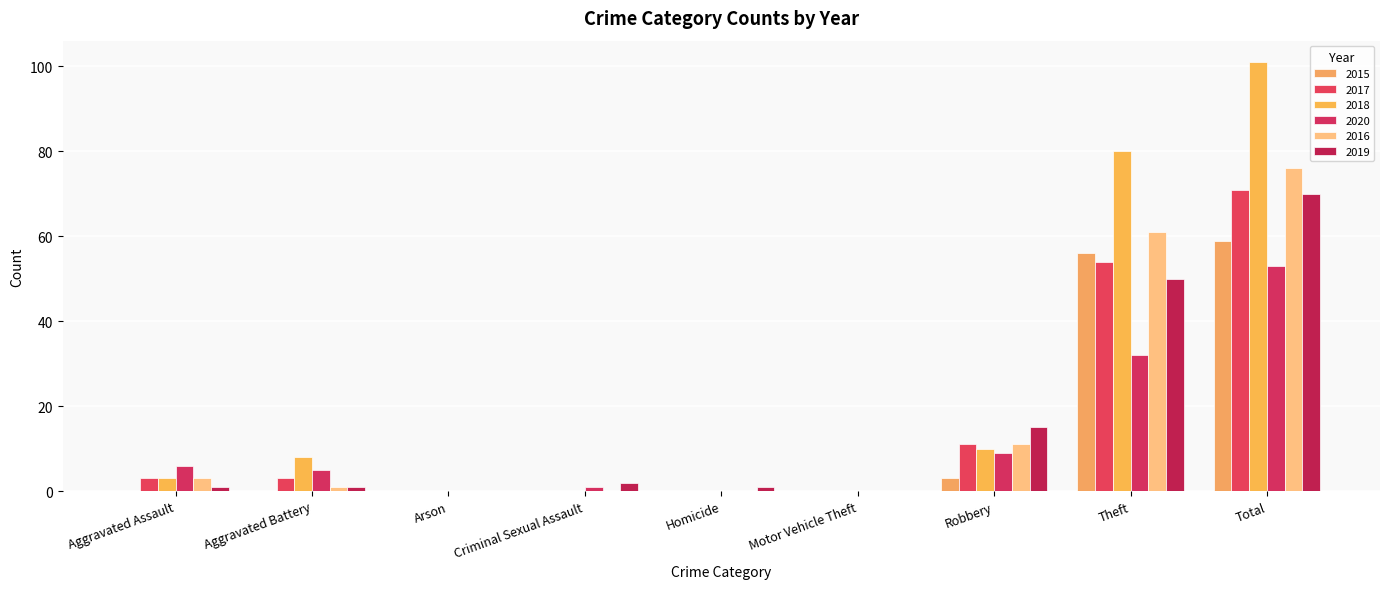

Which series has the largest total across all categories?

2018